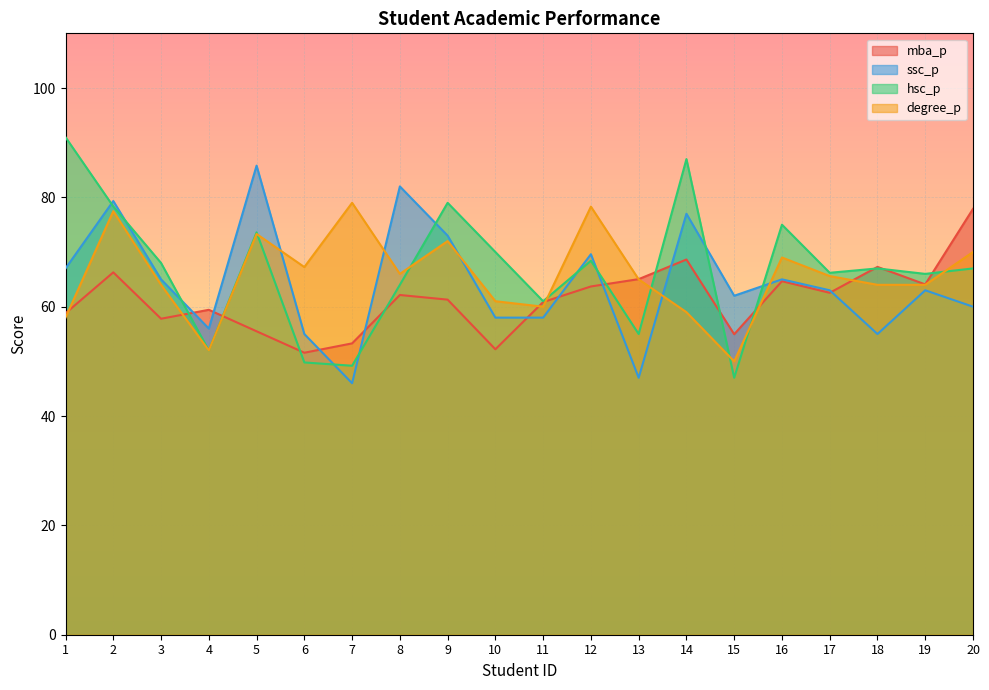

Where is the first local minimum for hsc_p?

4